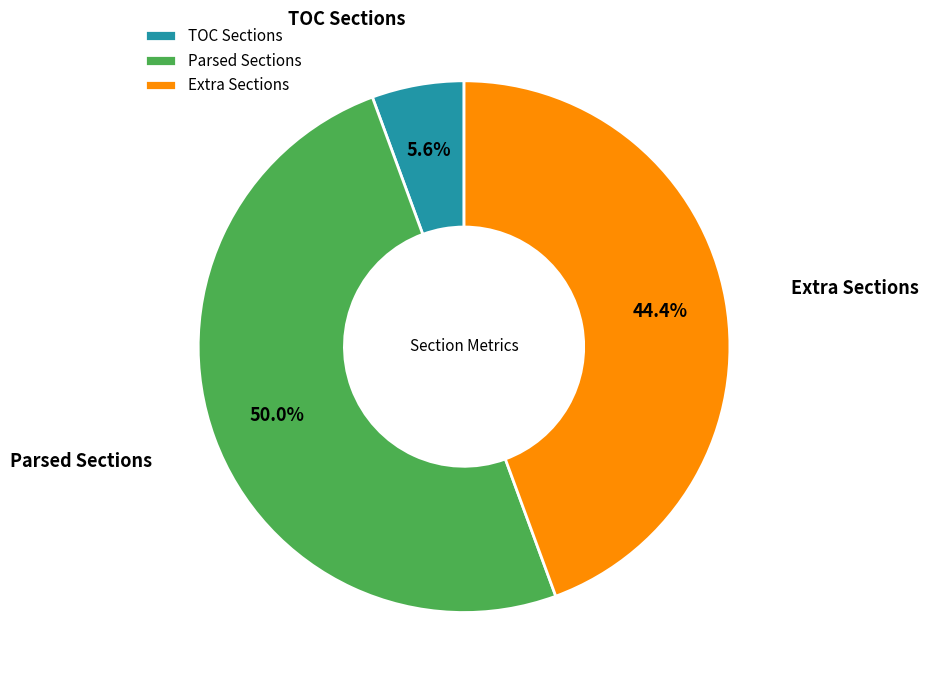

Rank the categories by value from highest to lowest.

Parsed Sections, Extra Sections, TOC Sections